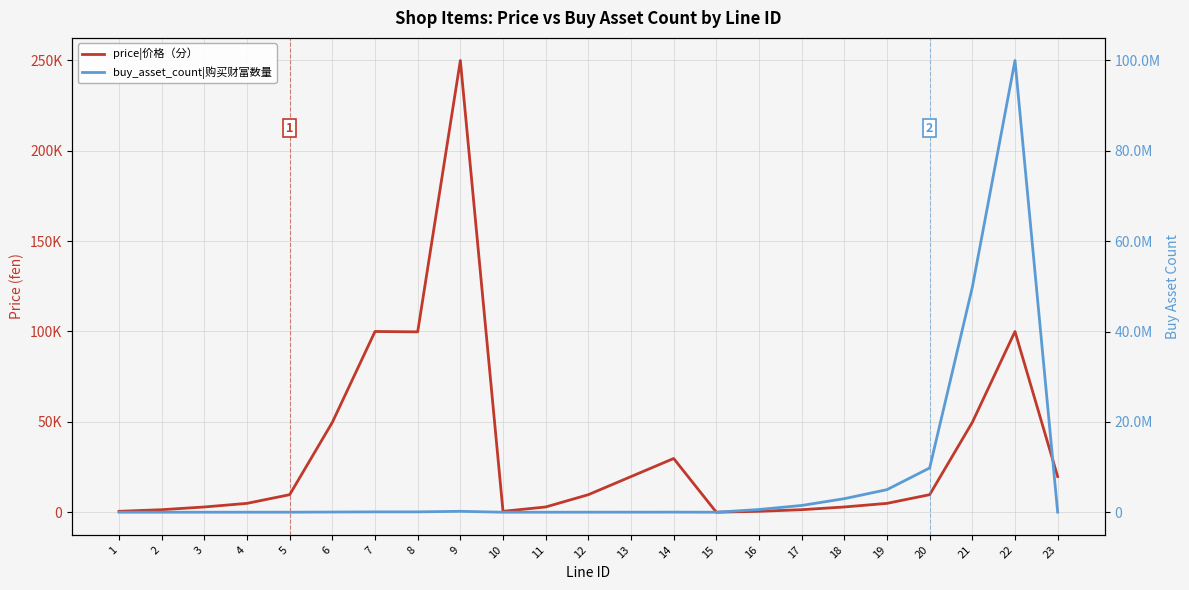

What is the difference between the second highest and minimum values in the buy_asset_count|购买财富数量 series?

49799934